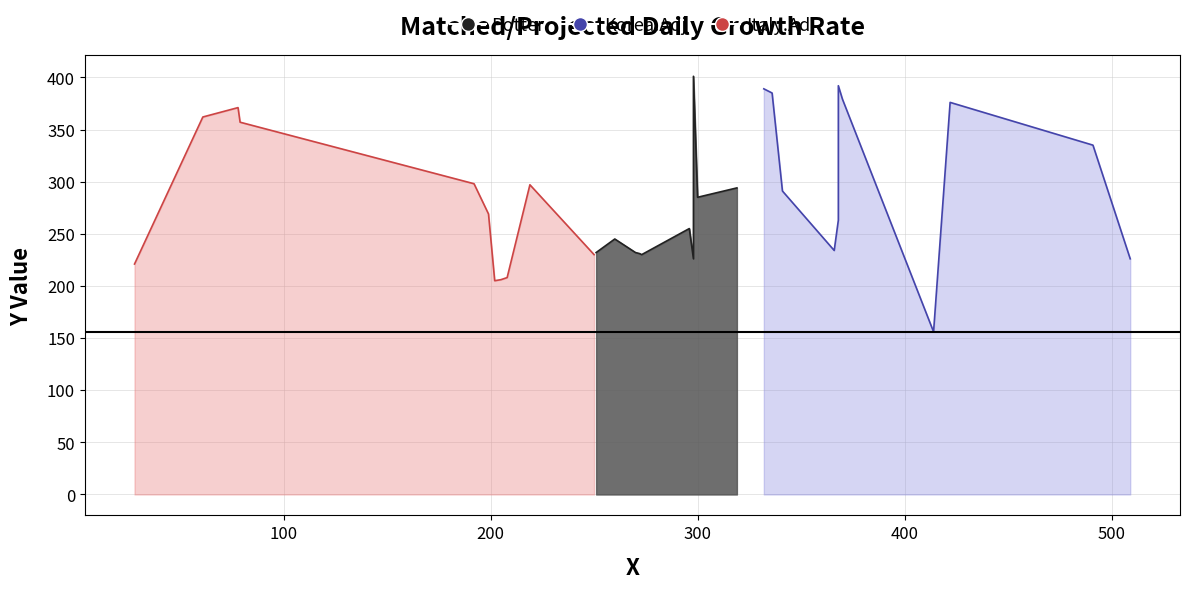

How many data points does each series have?

33